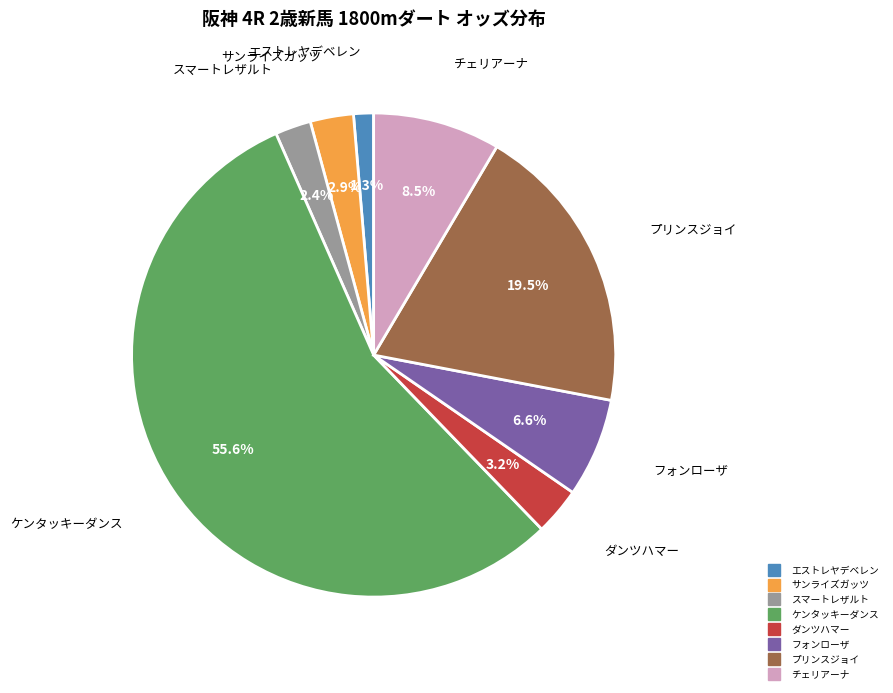

What portion of the pie excludes ケンタッキーダンス?

44.4%